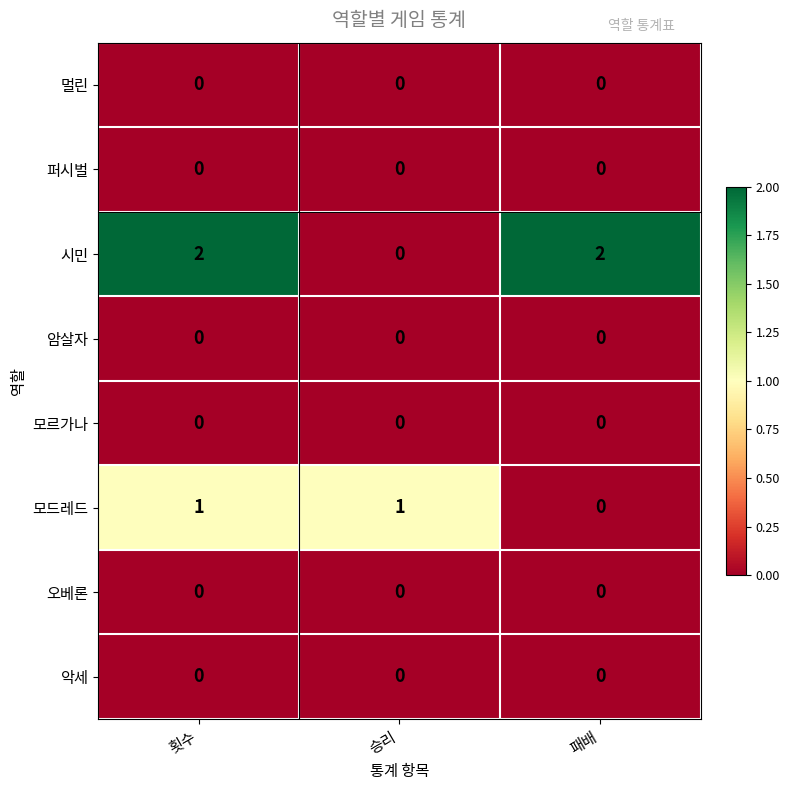

Which series has the largest range (max minus min)?

시민